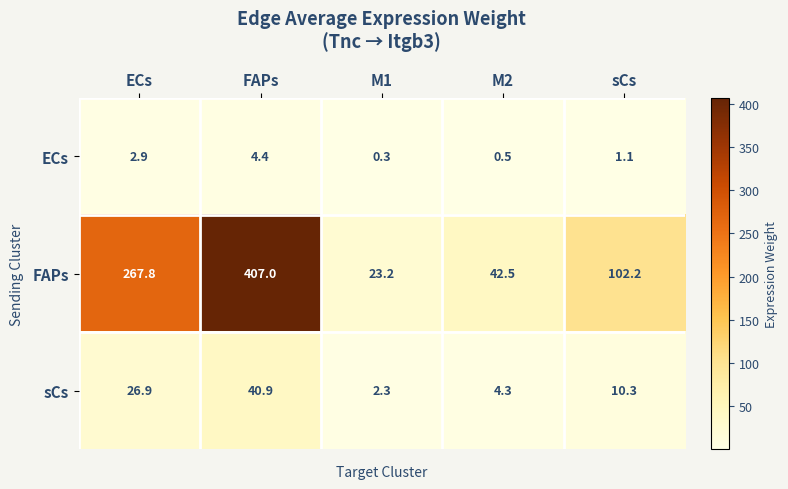

At which label does ECs first exceed 1?

ECs